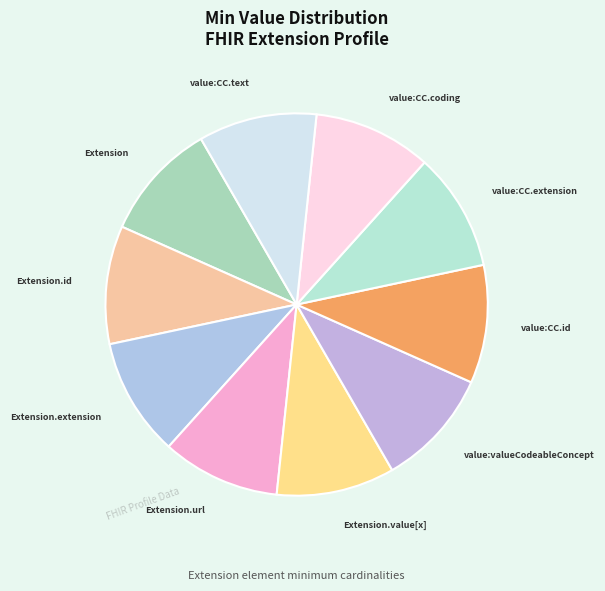

True or false: value:CC.extension accounts for 10% of the total.

True